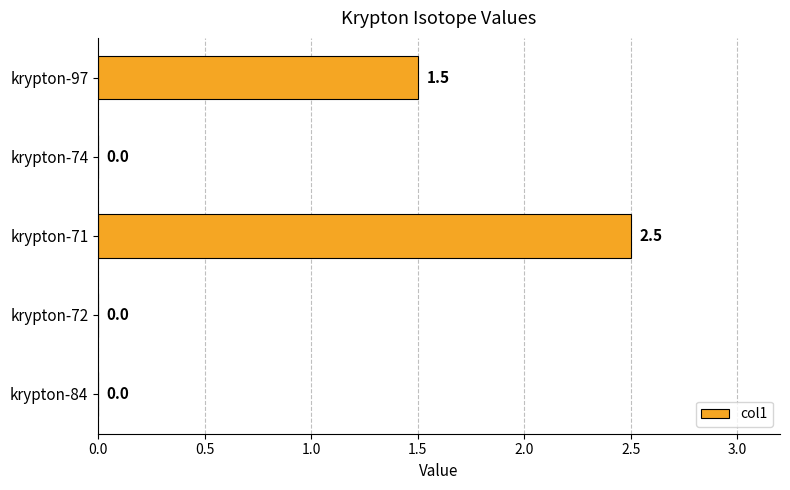

True or false: the data shows 0.0 at krypton-74.

True